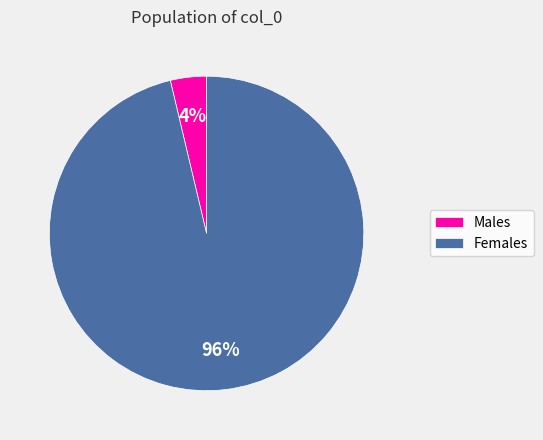

To the nearest percent, what percentage of the pie is Females?

96%